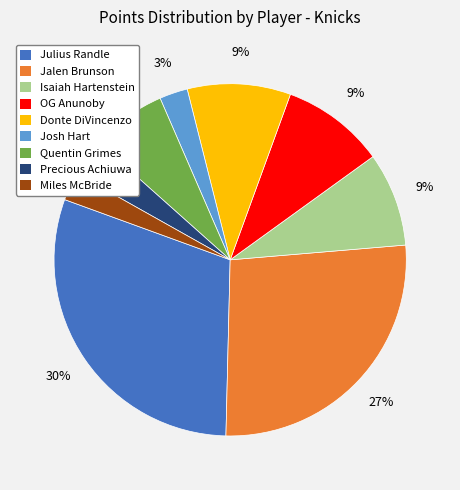

True or false: Jalen Brunson accounts for 42% of the total.

False